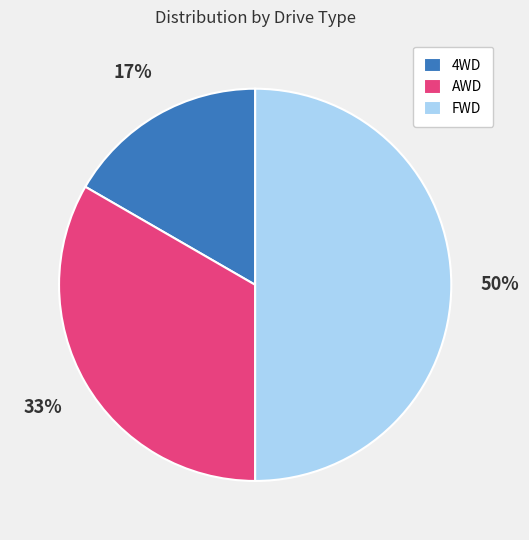

Between FWD and 4WD, which is larger?

FWD